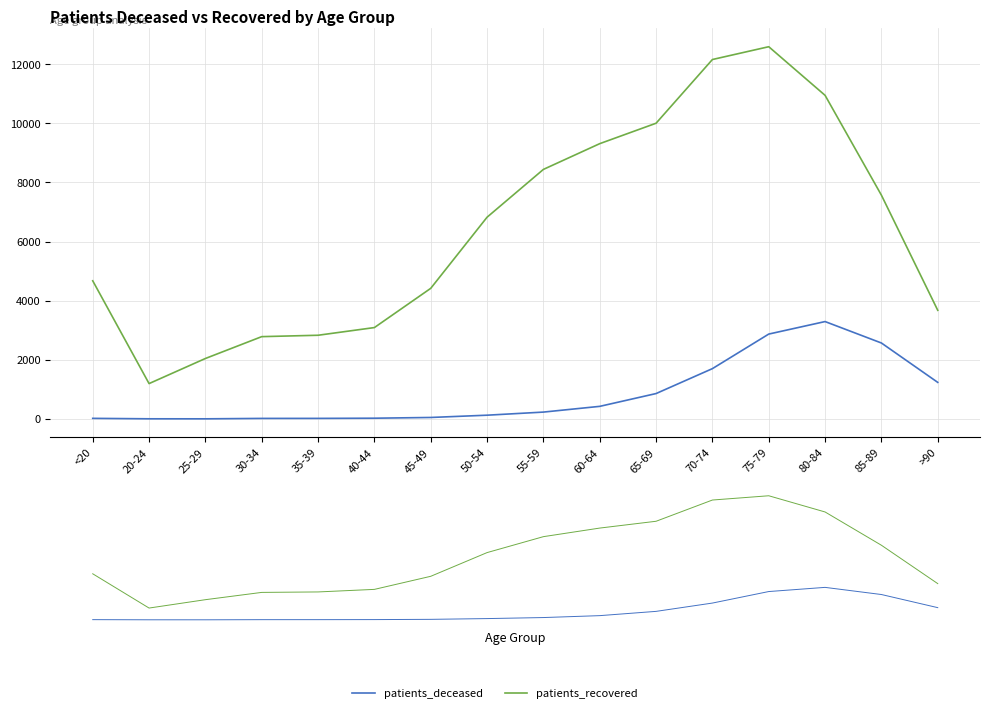

Where is the first local minimum for patients_recovered?

20-24